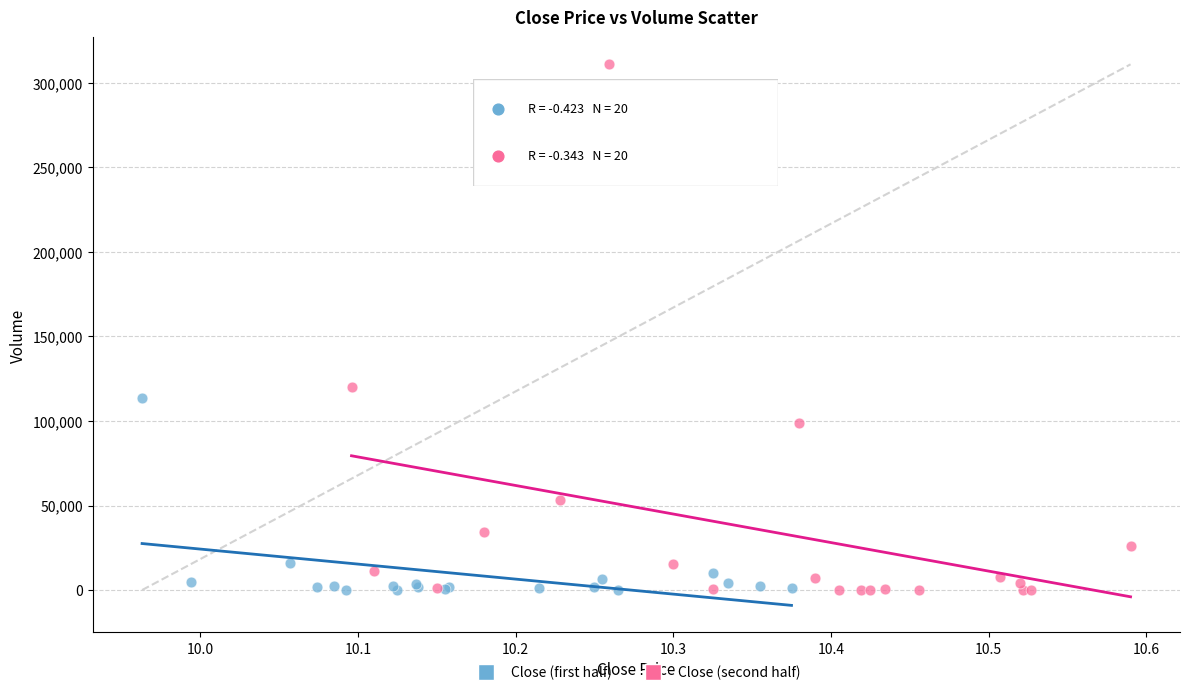

Which series has the widest spread of Y values?

Close (second half)